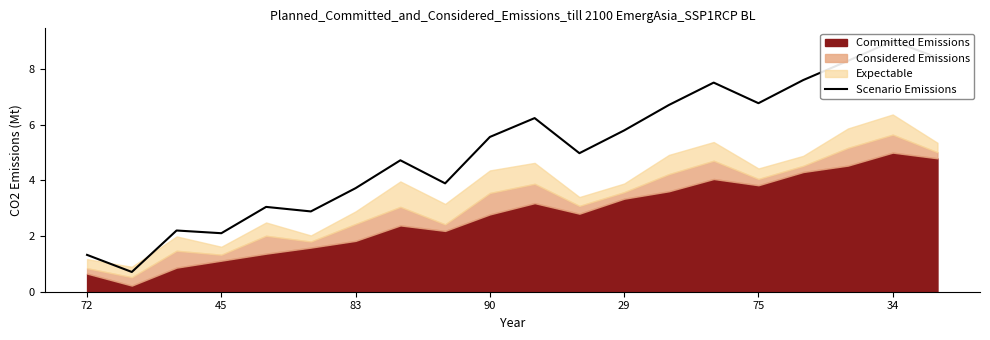

True or false: the data has more than 2 interior local peaks.

True